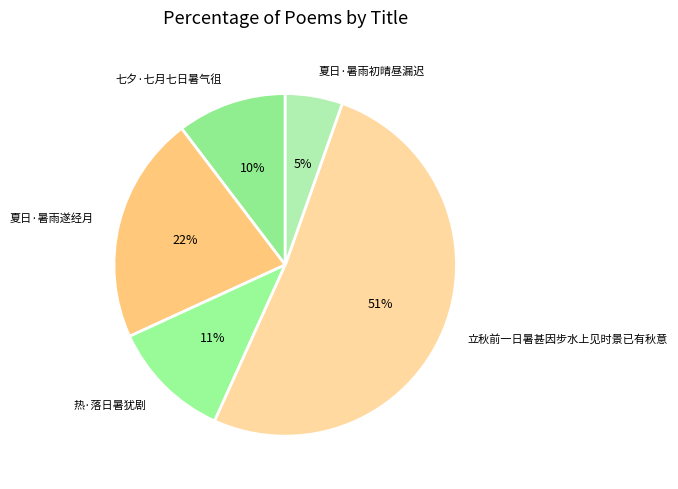

True or false: 七夕·七月七日暑气徂 accounts for 10% of the total.

True